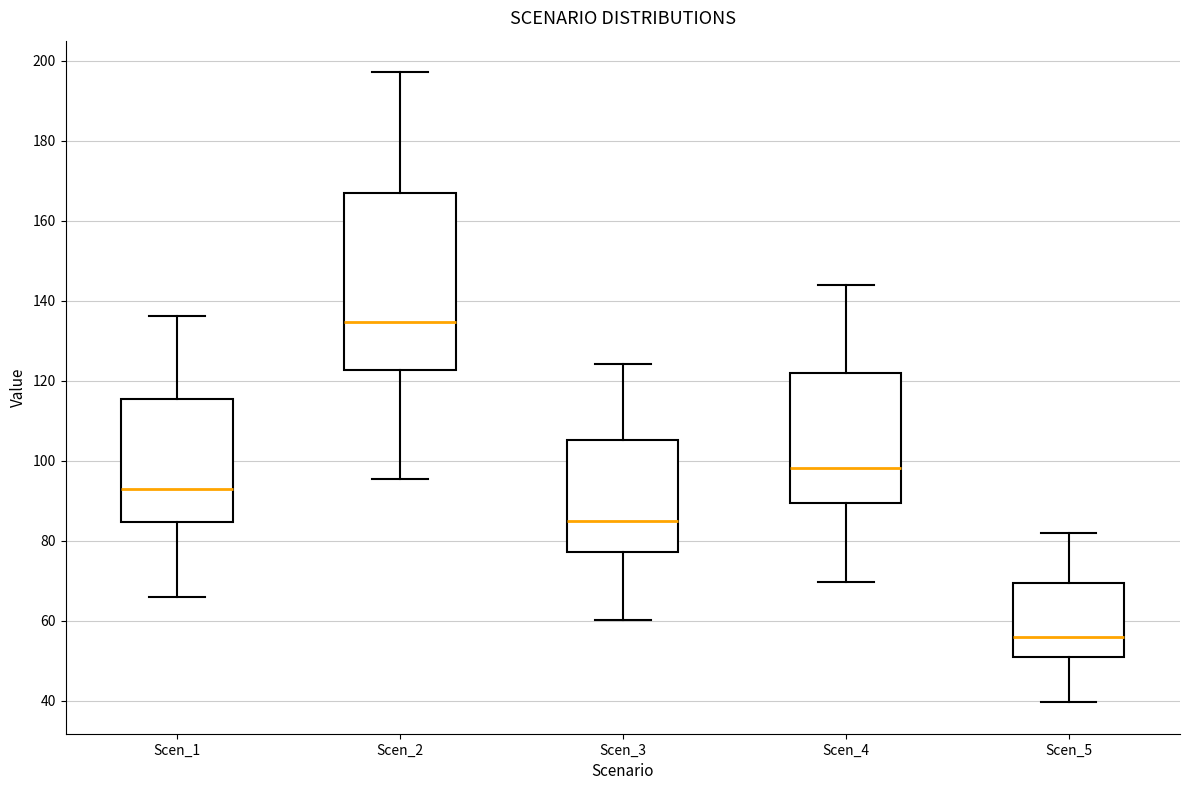

Which box's median line is the lowest?

Scen_5